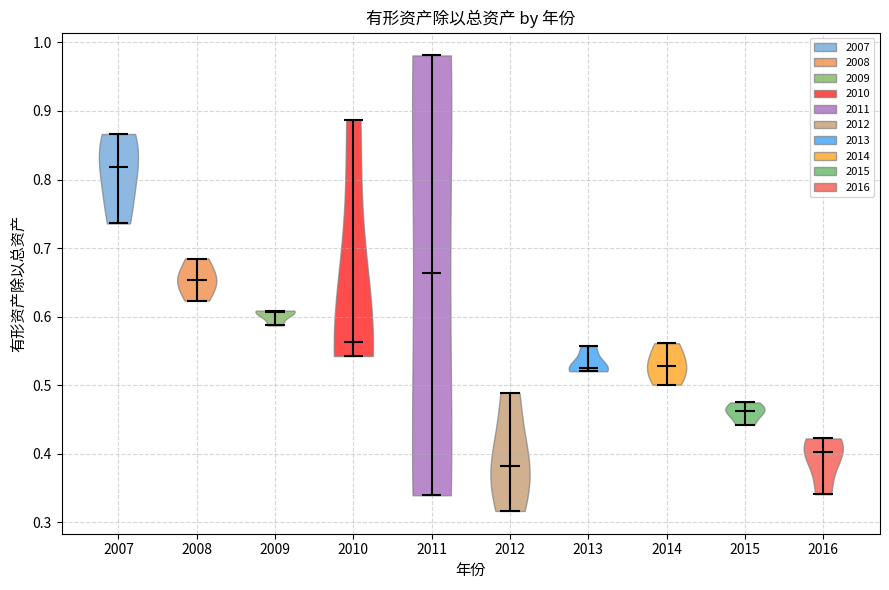

Which violin has the lowest median line?

2012